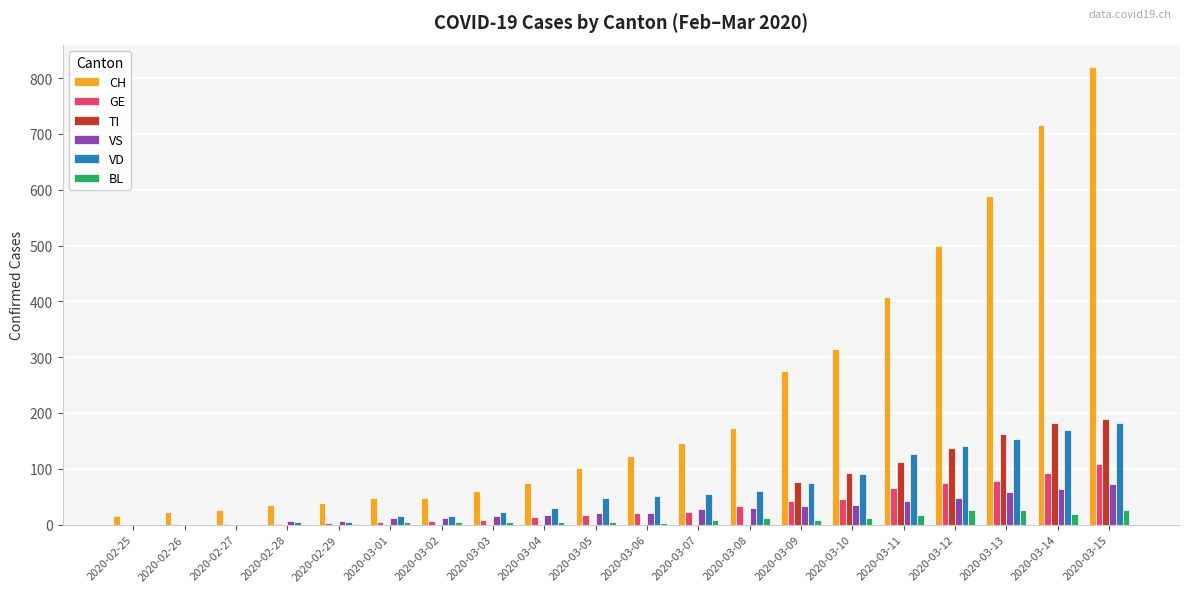

The BL series shows 0 at 2020-02-28. True or false?

True